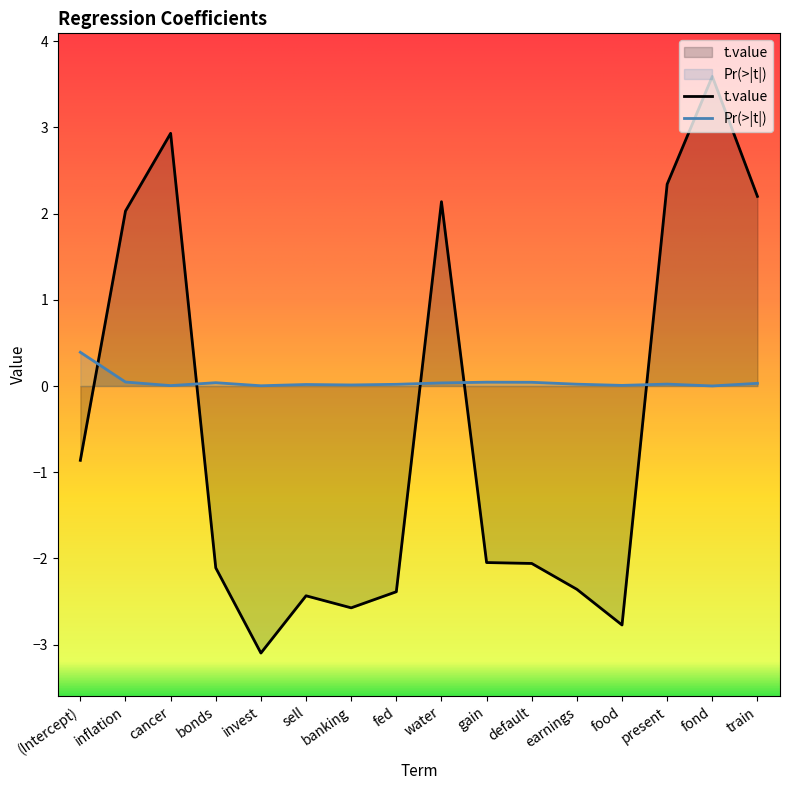

Where does the t.value series first go above -2?

(Intercept)